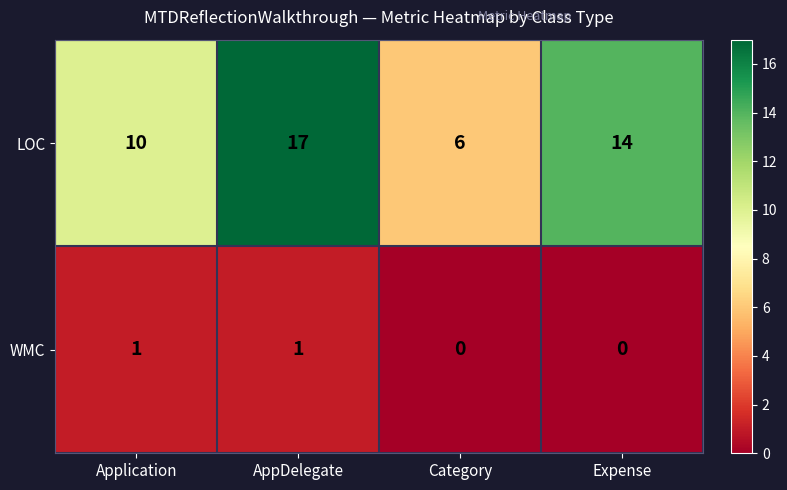

Is it true that LOC equals 6 at Category?

True